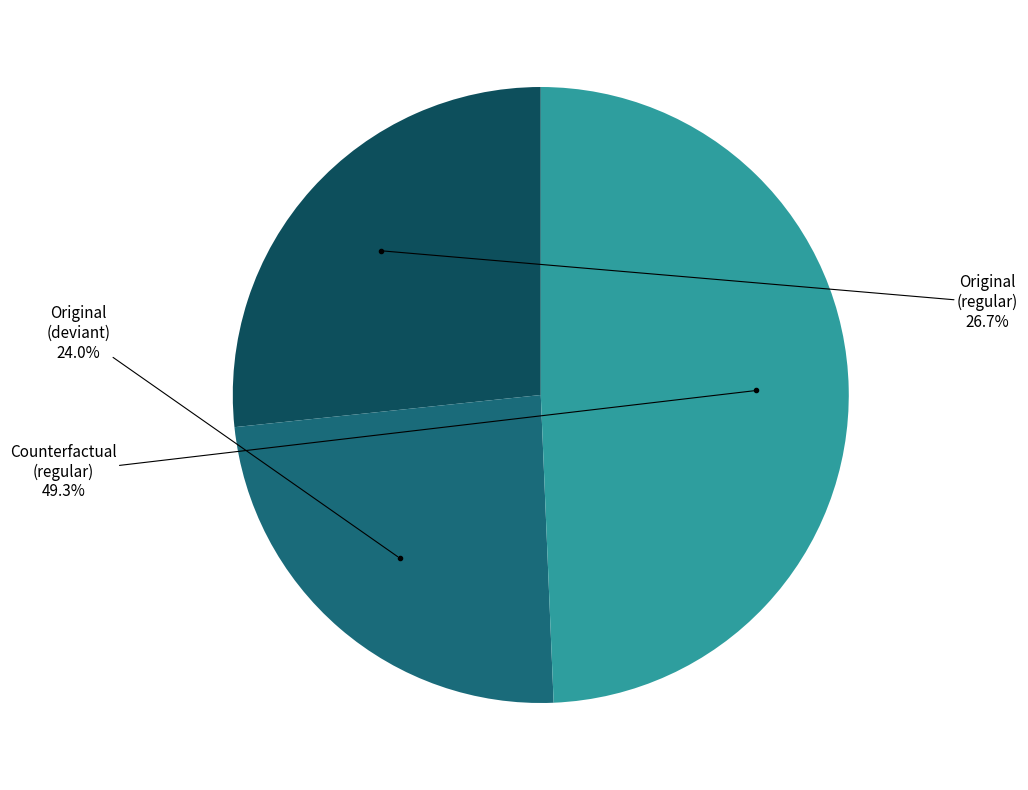

Does any single category account for the majority?

No